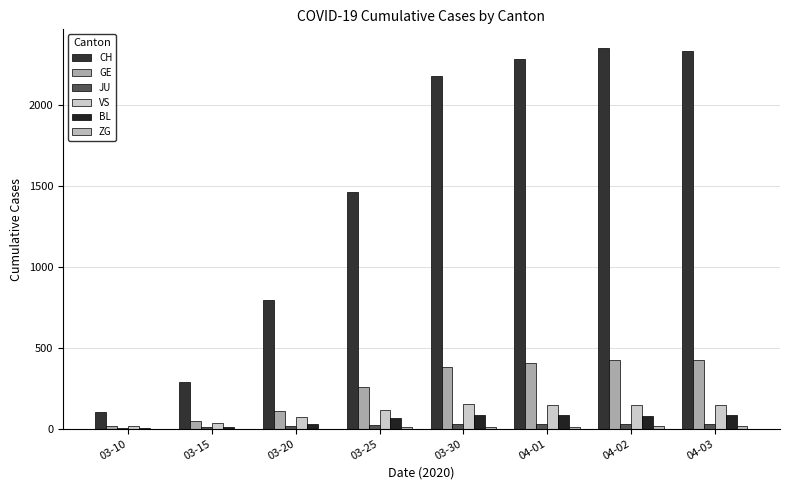

Where is VS nearest to the value 85?

03-20